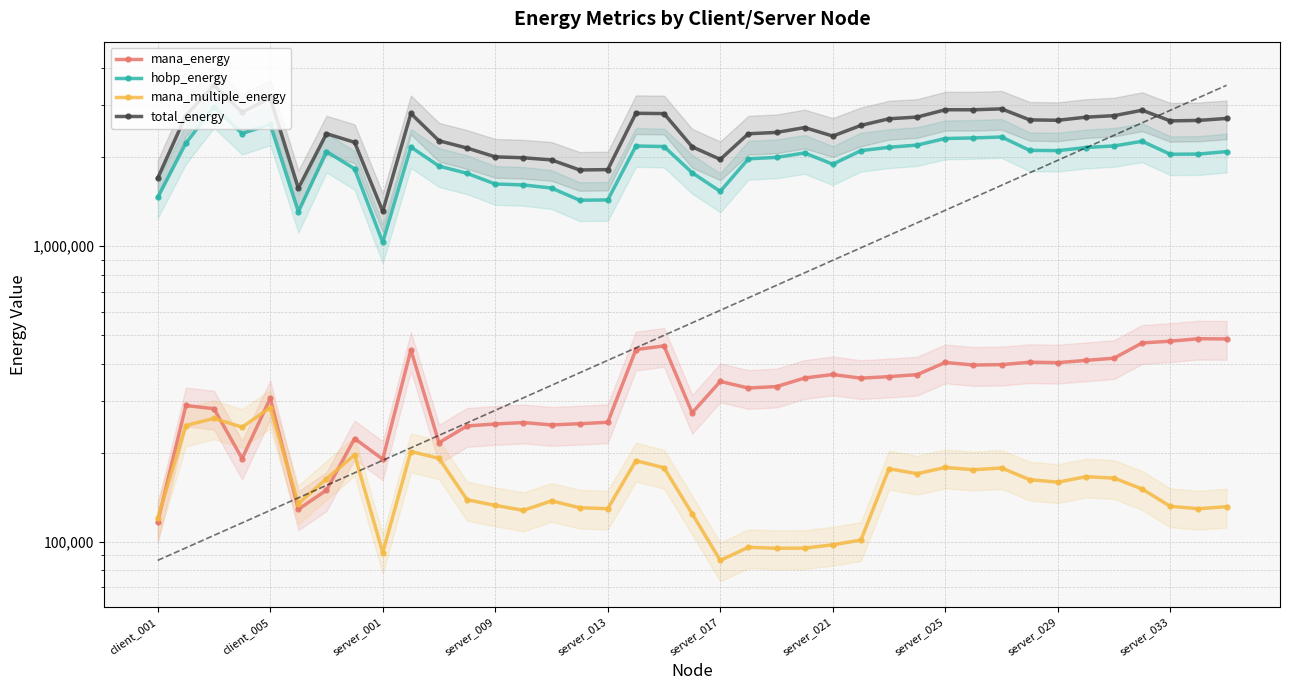

Where is total_energy nearest to the value 2409131?

server_021